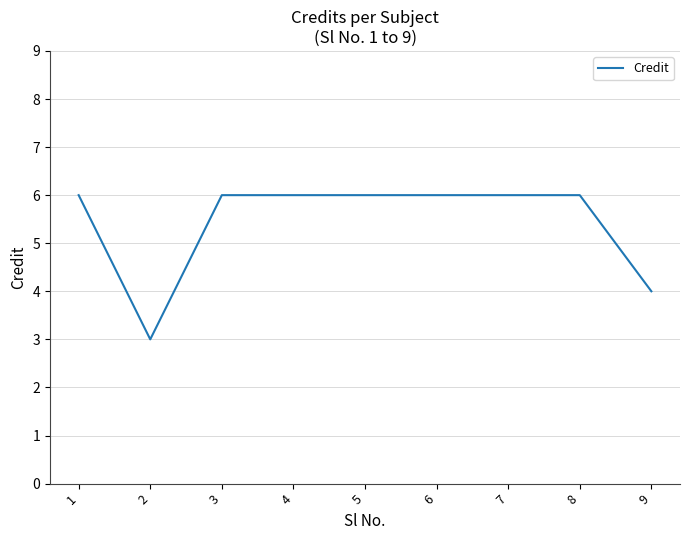

What is the difference between the maximum and minimum values?

3